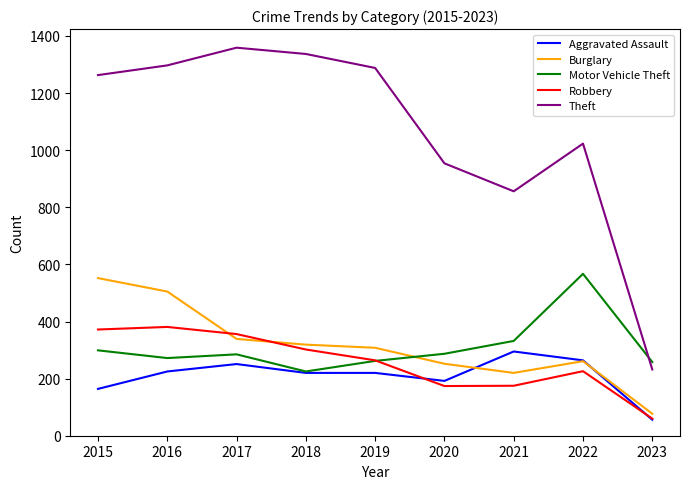

At 2020, list the series in order from largest to smallest.

Theft, Motor Vehicle Theft, Burglary, Aggravated Assault, Robbery